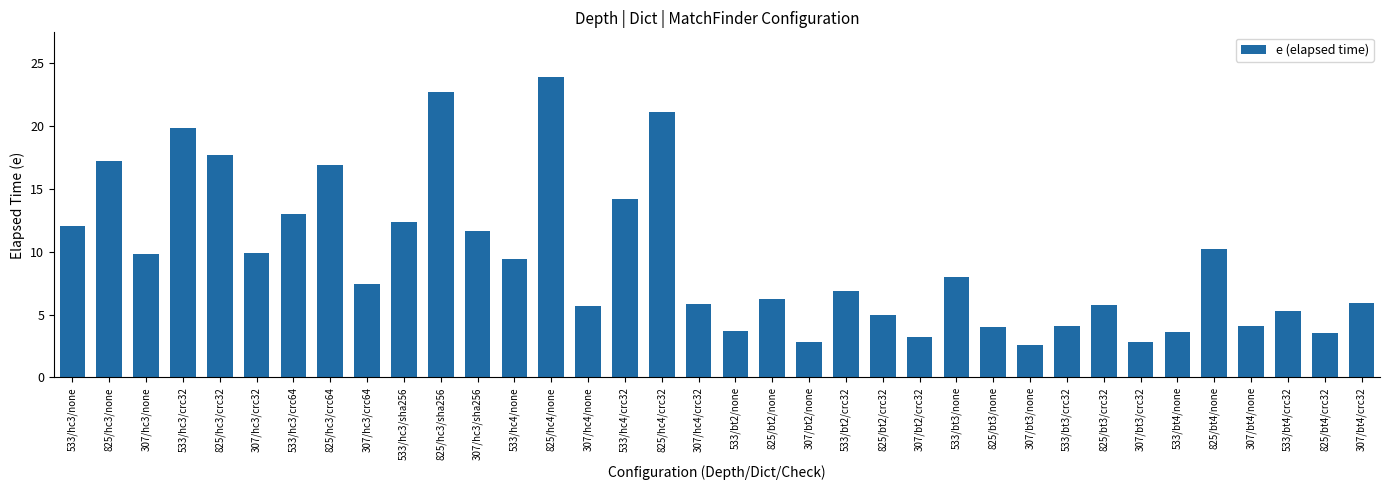

What is the minimum value shown in the chart?

2.6